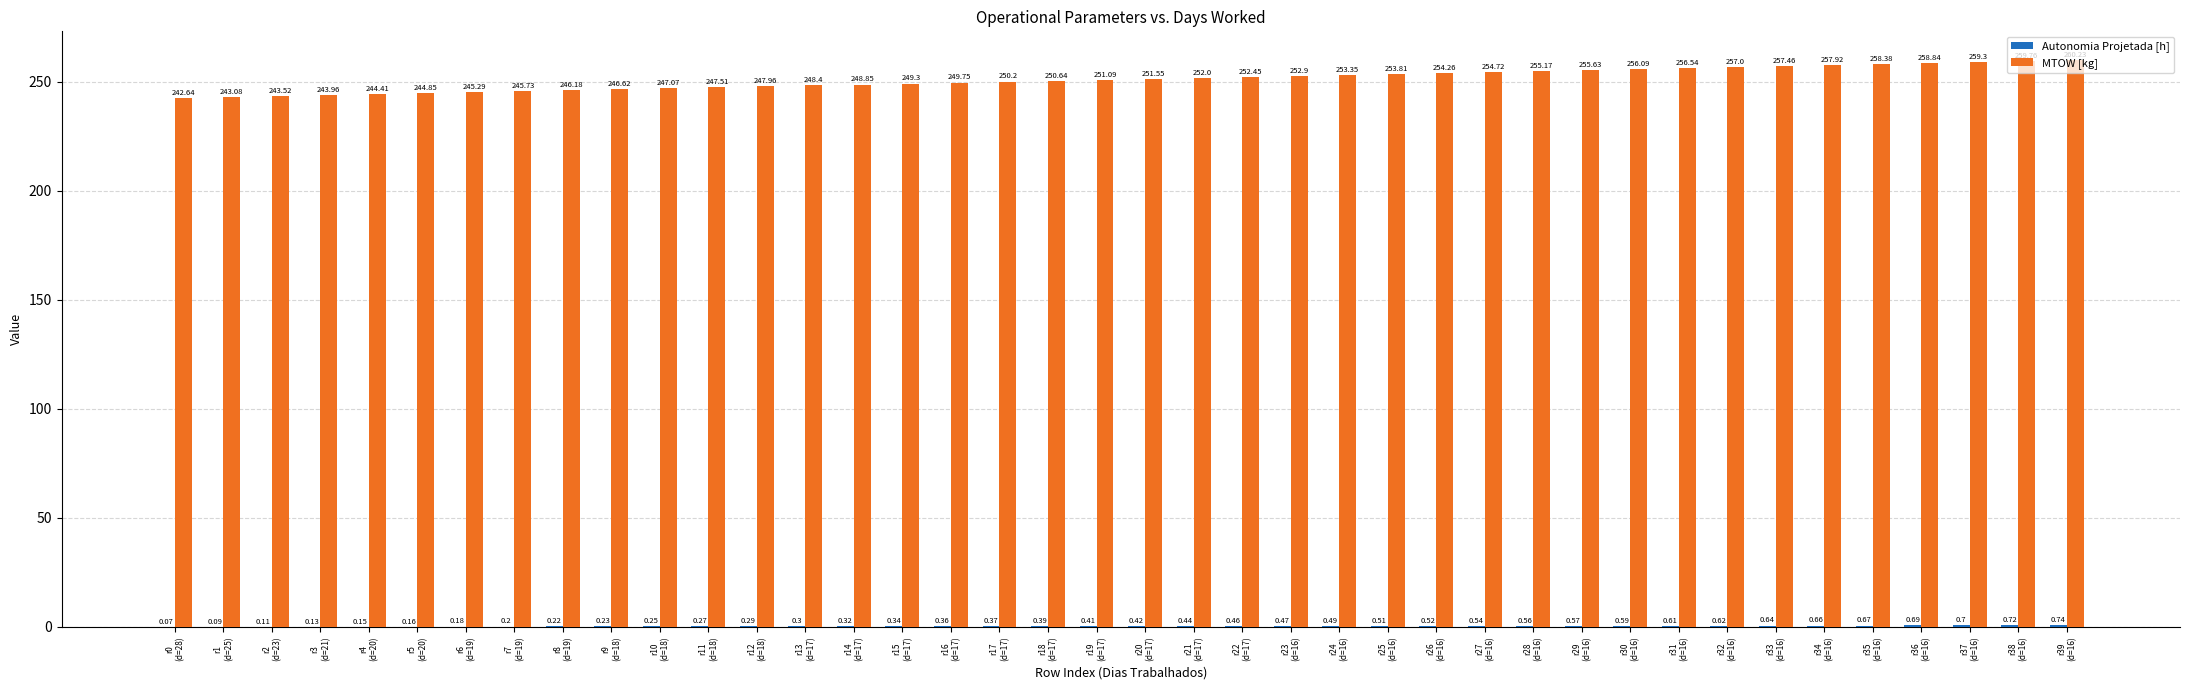

How many groups of bars are there?

40